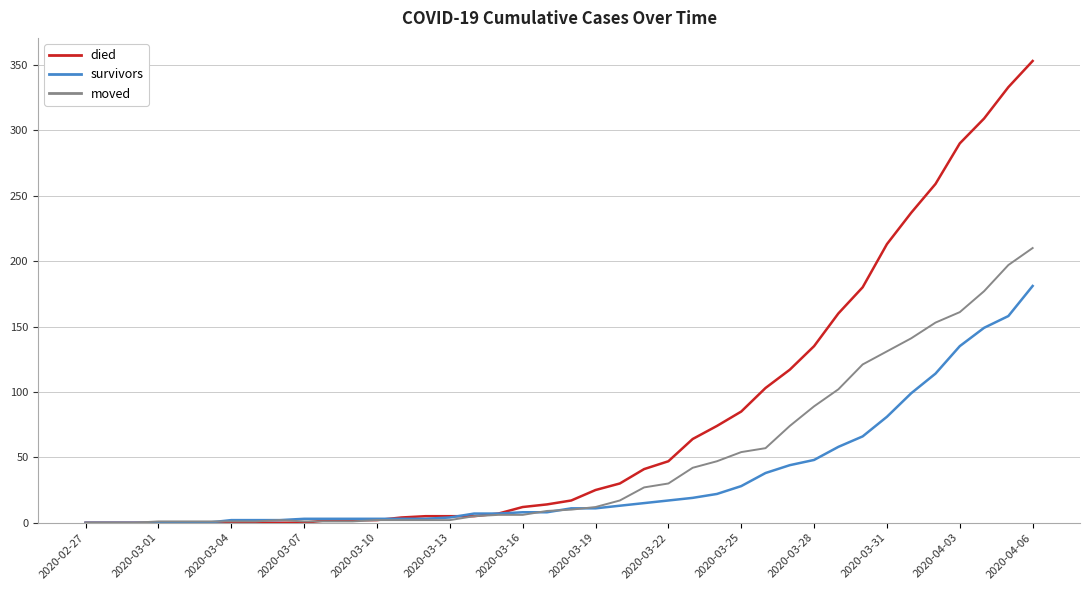

List the series in order of their overall mean, highest first.

died, moved, survivors